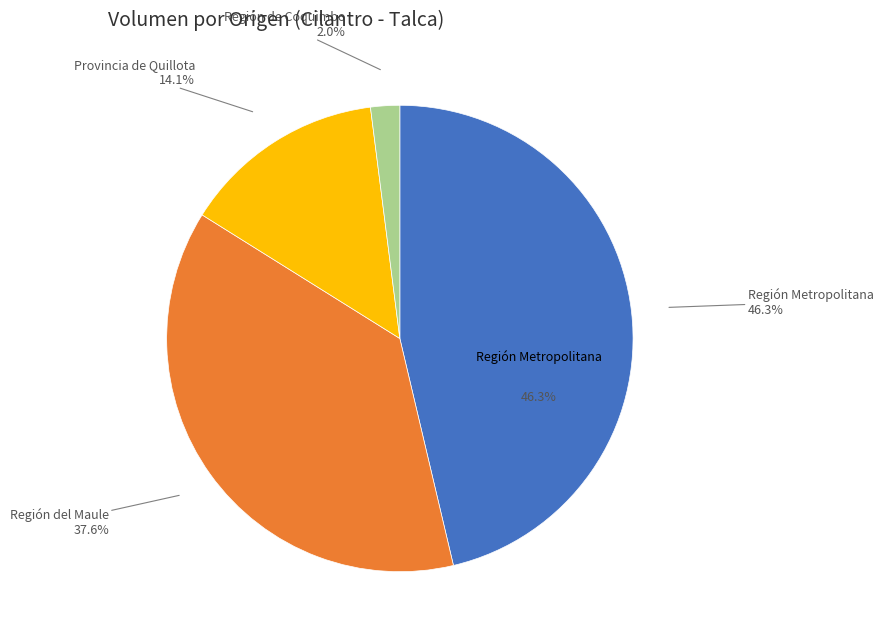

Does 4 account for over 50% of the chart?

No